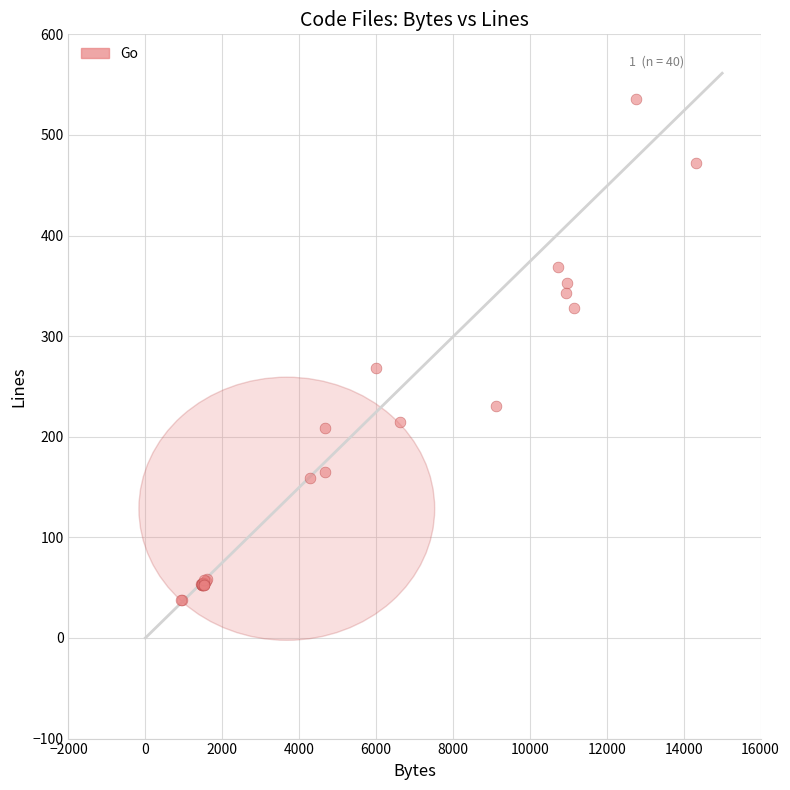

What Y value in the scatter plot is closest to 287?

268